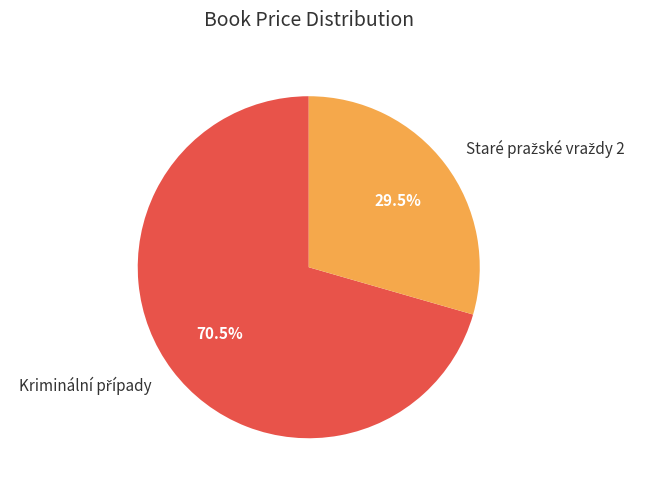

Is there any slice that represents more than half of the pie?

Yes